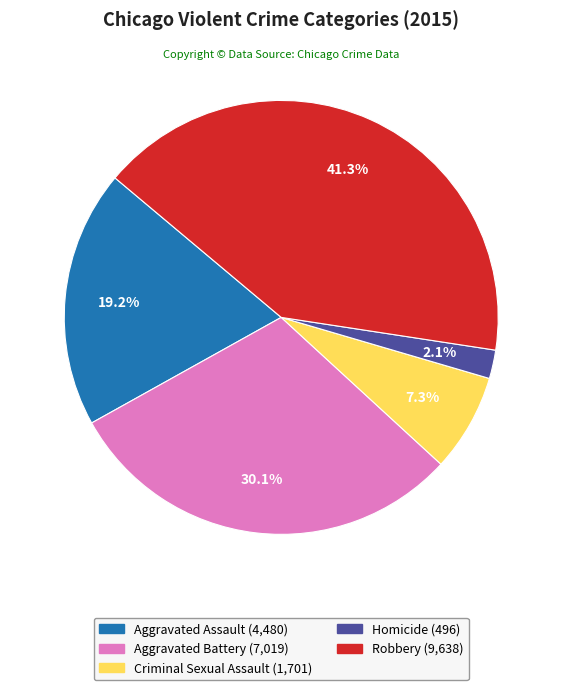

To the nearest percent, what percentage of the pie is Robbery?

41%